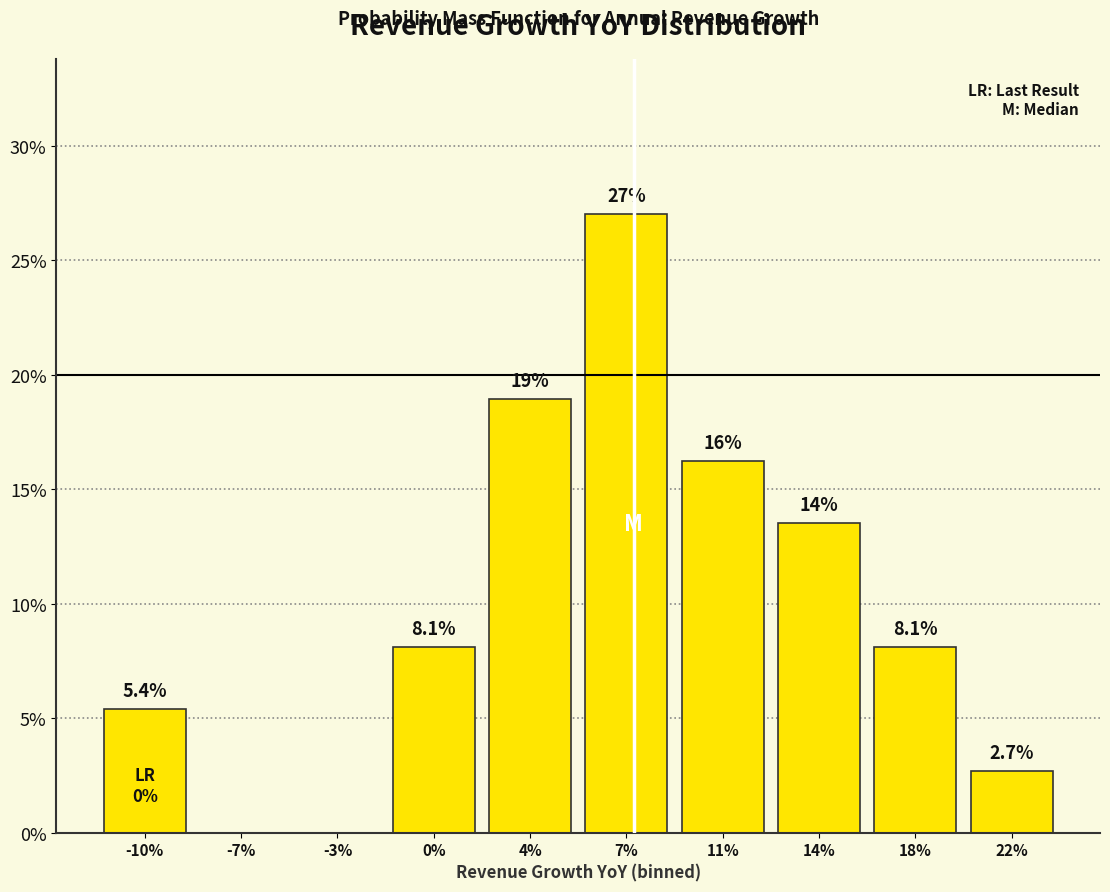

Reading left to right, extract all data points from this chart.

-10%=5.4	-7%=0.0	-3%=0.0	0%=8.1	4%=18.9	7%=27.0	11%=16.2	14%=13.5	18%=8.1	22%=2.7